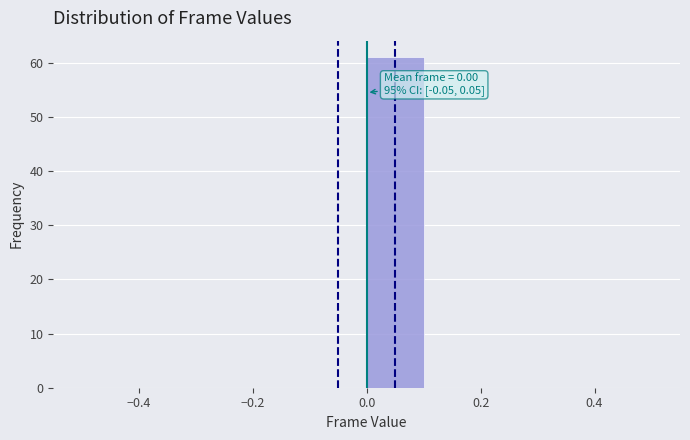

Which range on the x-axis has the tallest bar?

0.0 to 0.1